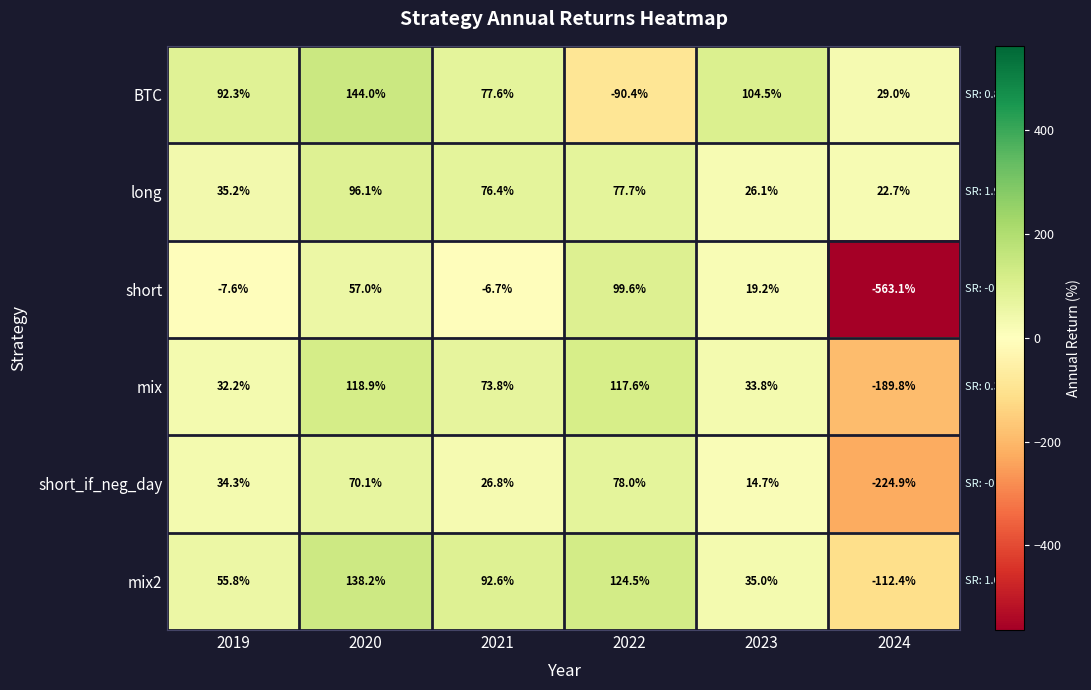

How many data points in mix are above 73?

3